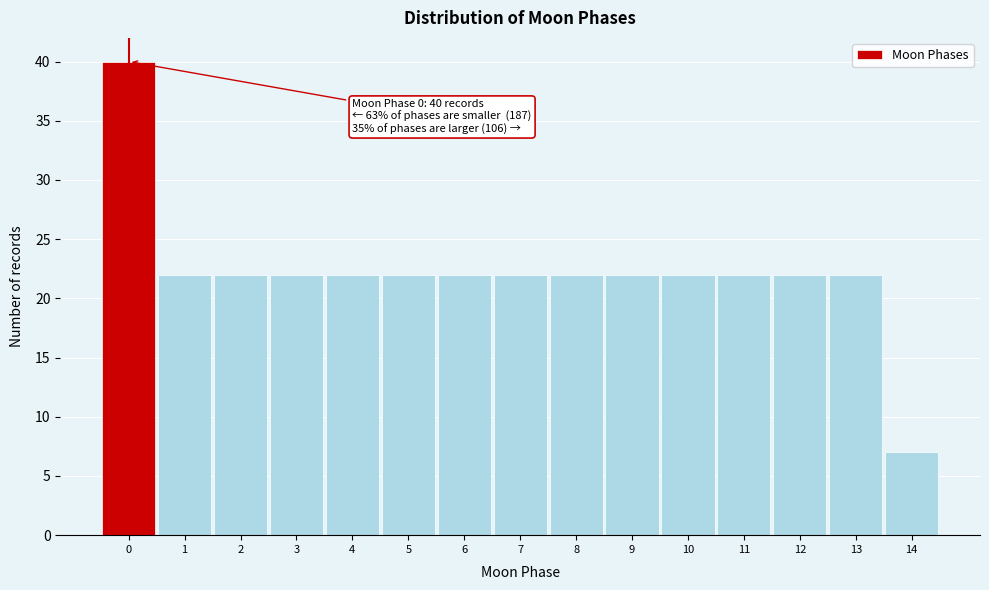

Over which range of the x-axis is the bar tallest?

-0.5 to 0.5